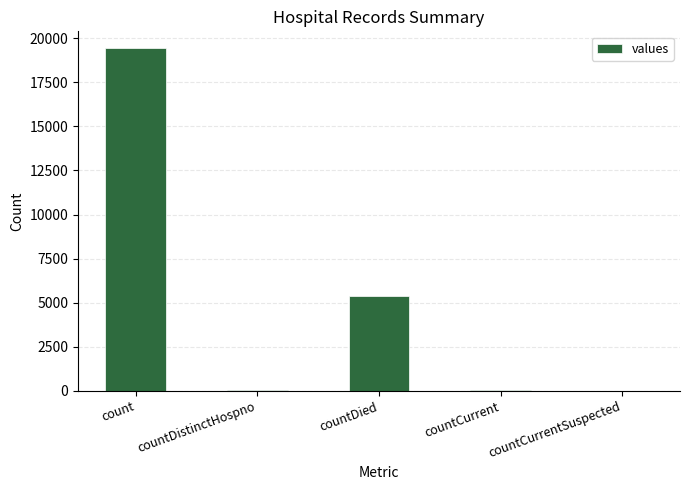

Does the chart contain stacked bars?

No